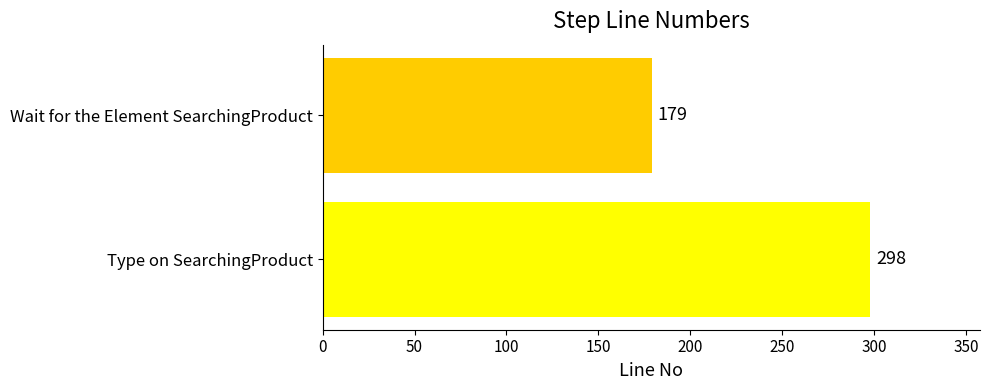

What is the difference between the maximum and minimum values?

119